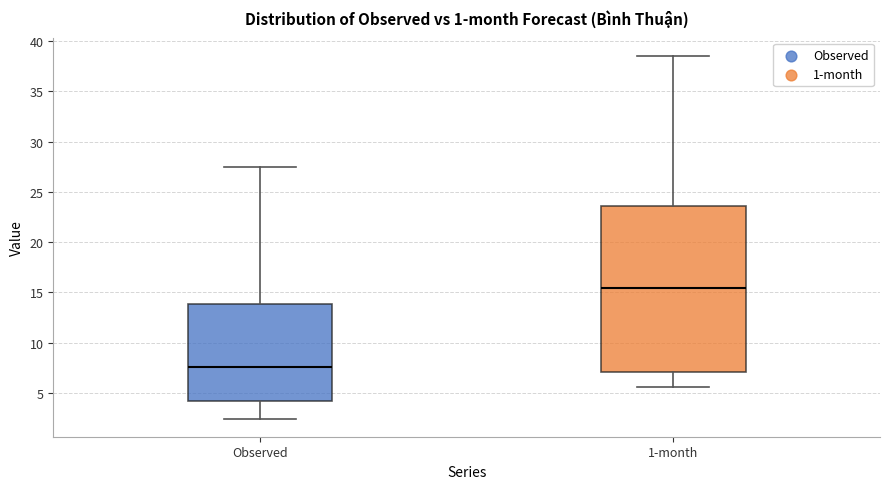

Which box has the lowest median line?

Observed